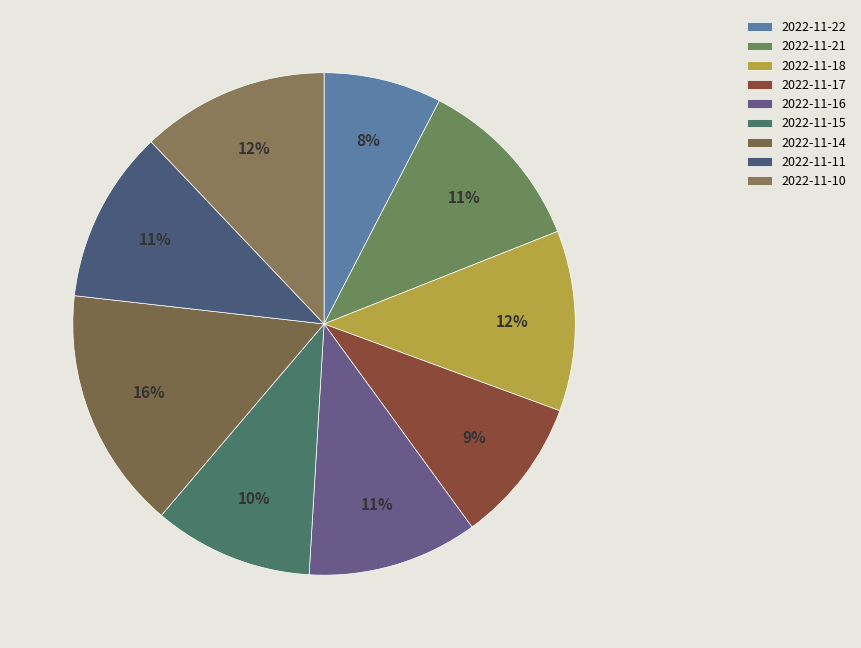

Count the number of slices in the pie.

9